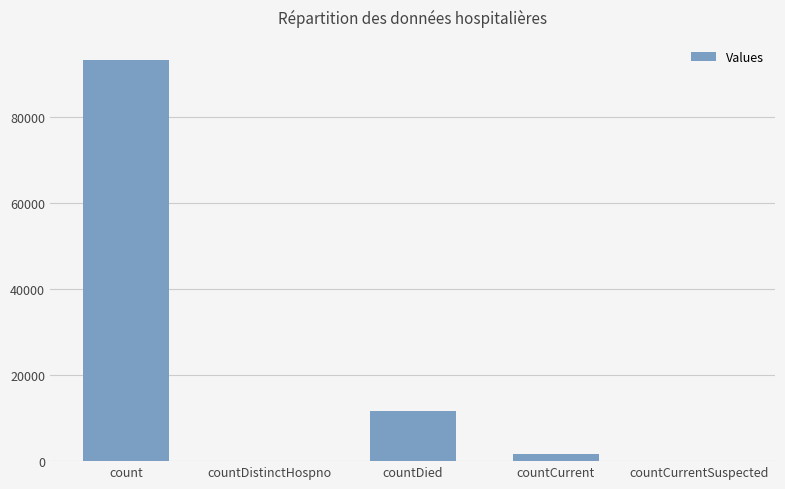

What is the sum of all values?

106538